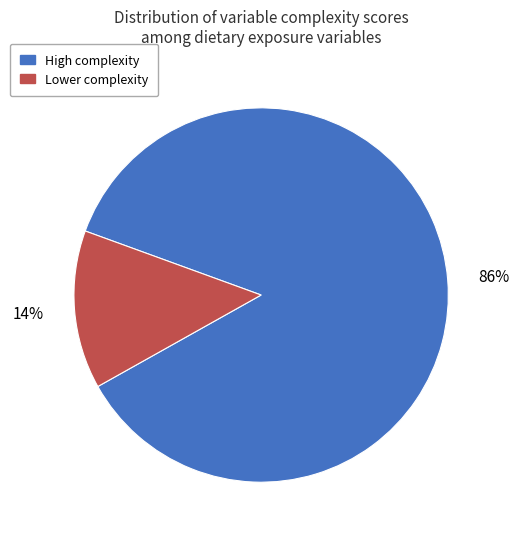

Does any single category account for the majority?

Yes